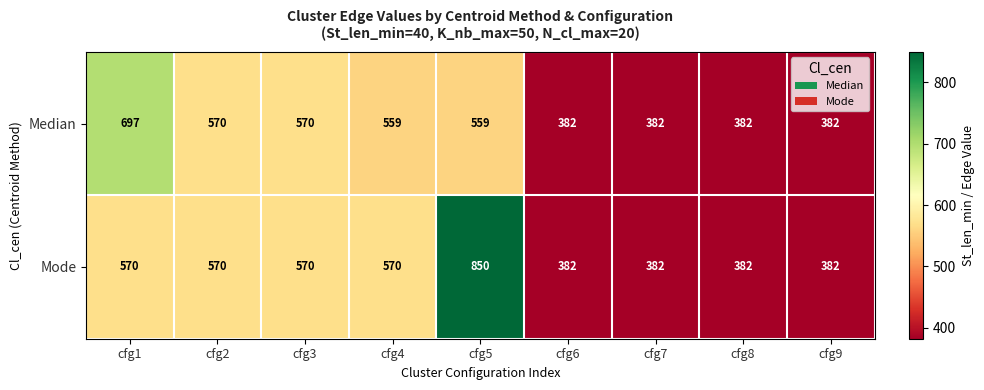

List the series in order of their peak value, lowest first.

Median, Mode